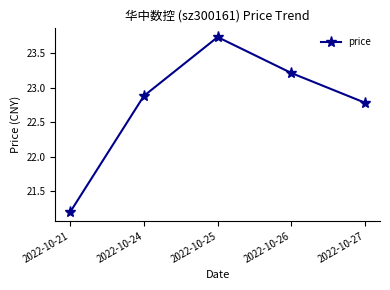

At which category does the chart reach its minimum across all series?

2022-10-21